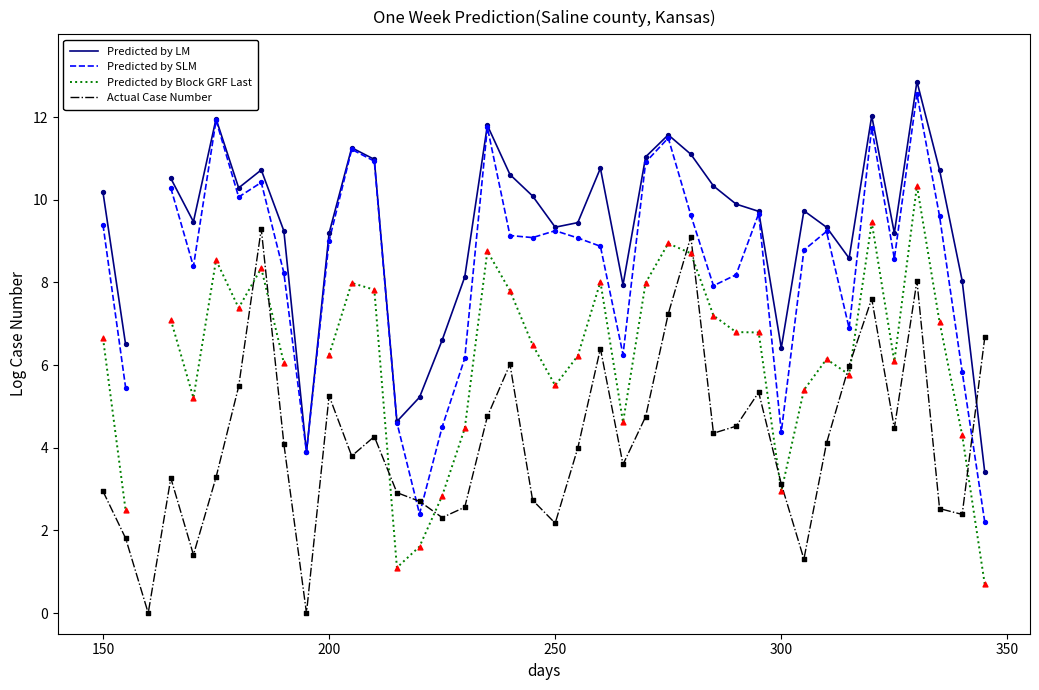

Which series contains the lowest Y value?

Actual Case Number